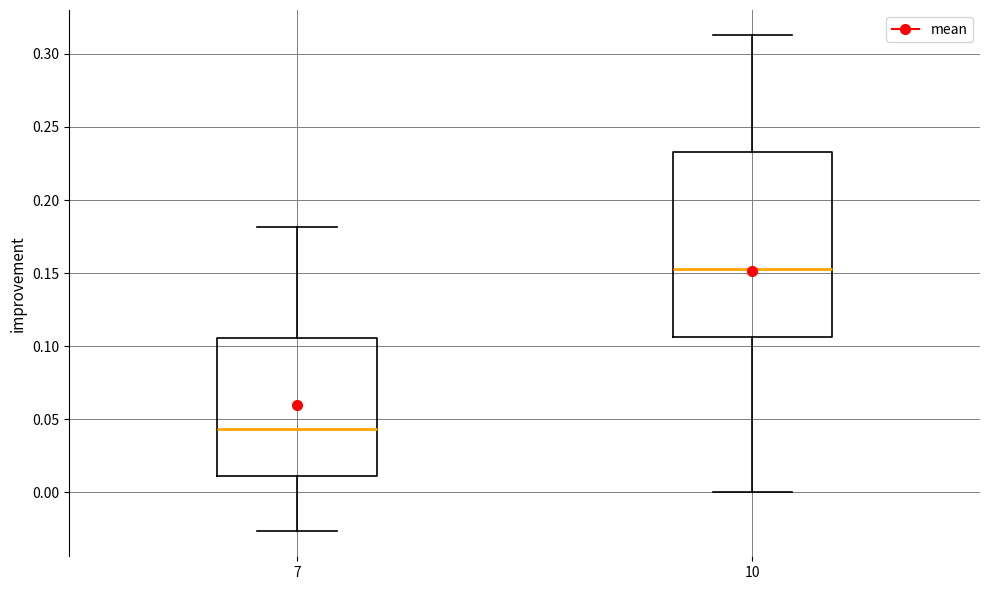

Which box has the highest median line?

10